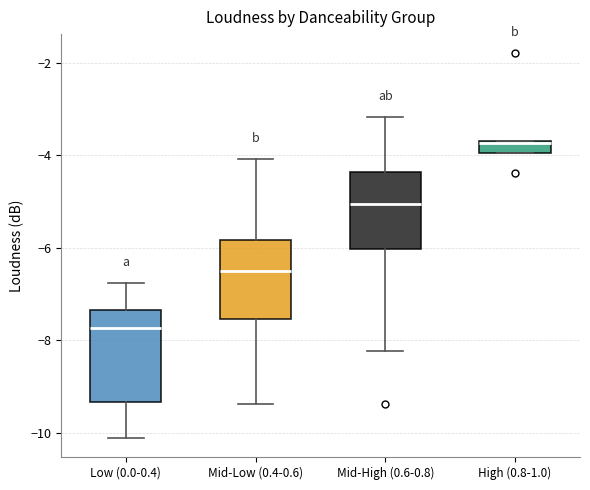

Where does the lower whisker of the box for Mid-Low (0.4-0.6) end on the y-axis? The values are not printed on the chart, so give them approximately, as read against the axis.

-9.4